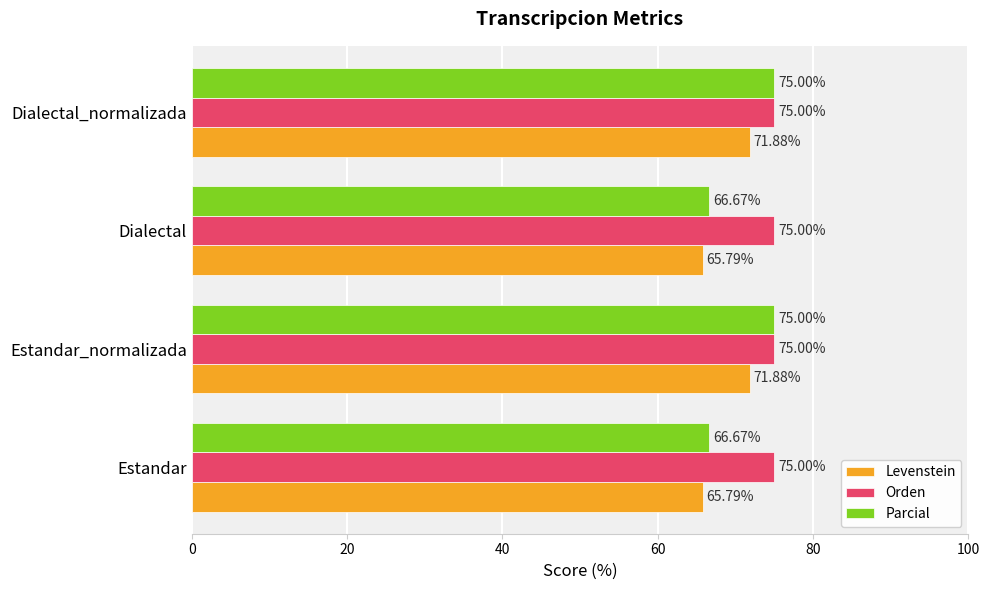

Which series has the widest spread of values?

Parcial